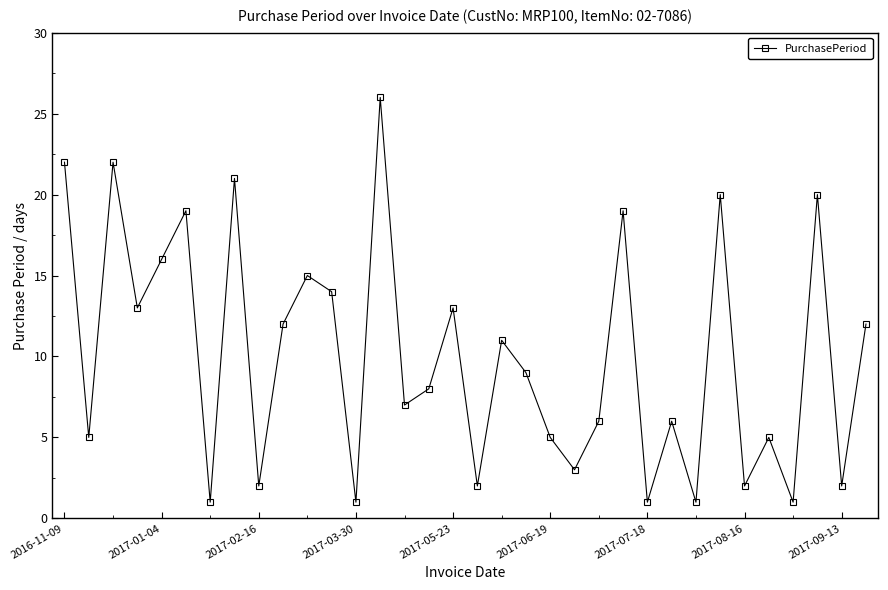

What is the value of the 31st point from the left?

1